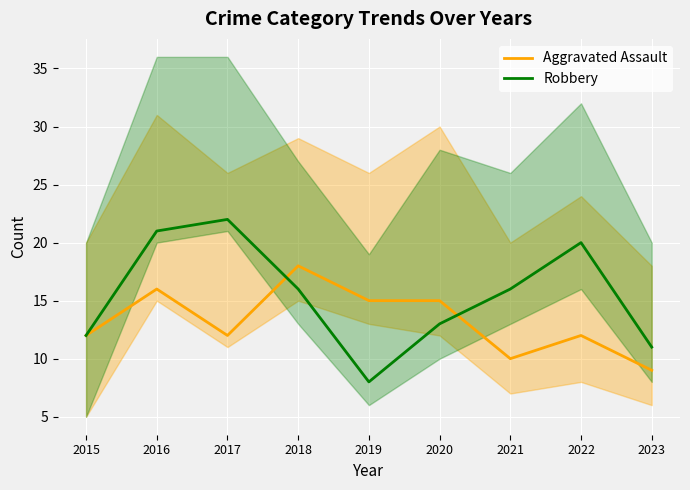

At 2016, list the series in order from largest to smallest.

Robbery, Aggravated Assault